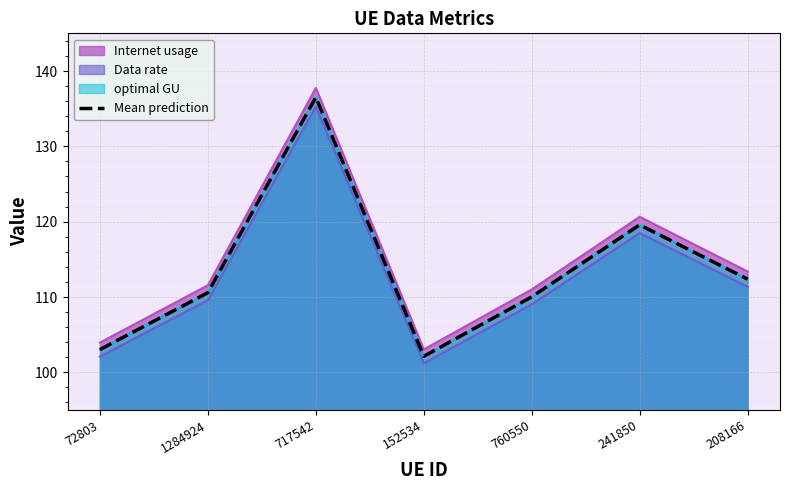

What is the average value?

113.5